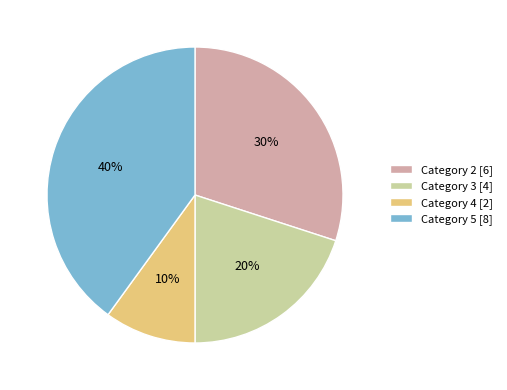

The Category 5 [8] slice represents 40% of the pie. True or false?

True